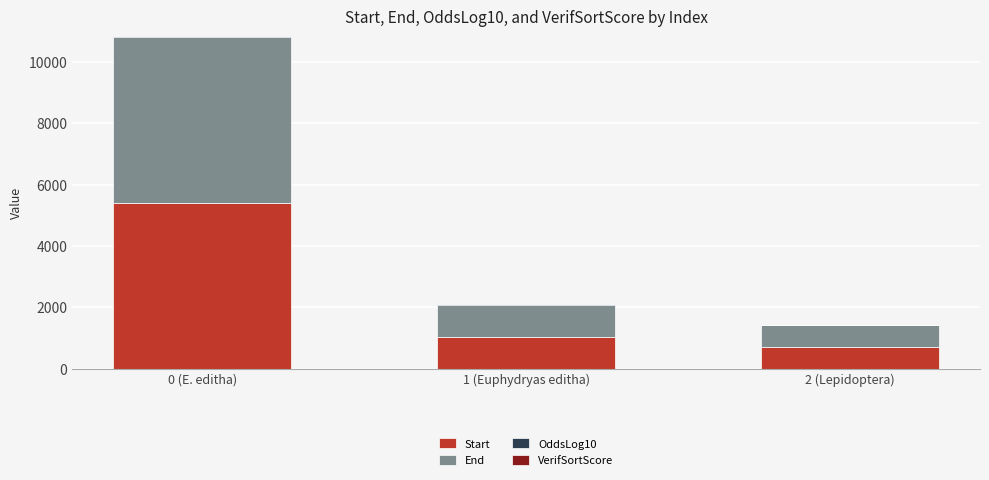

What is the maximum value for Start?

5413.0